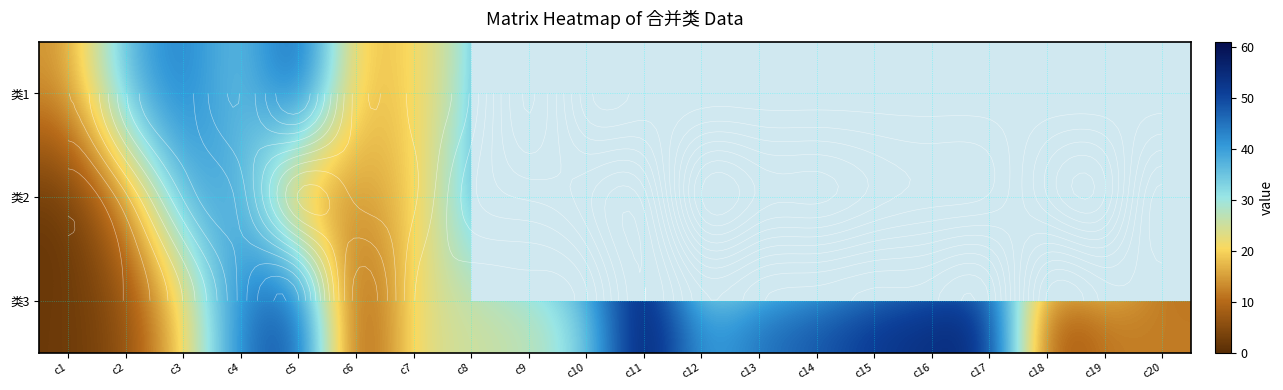

Where is 类3 nearest to the value 31?

c10